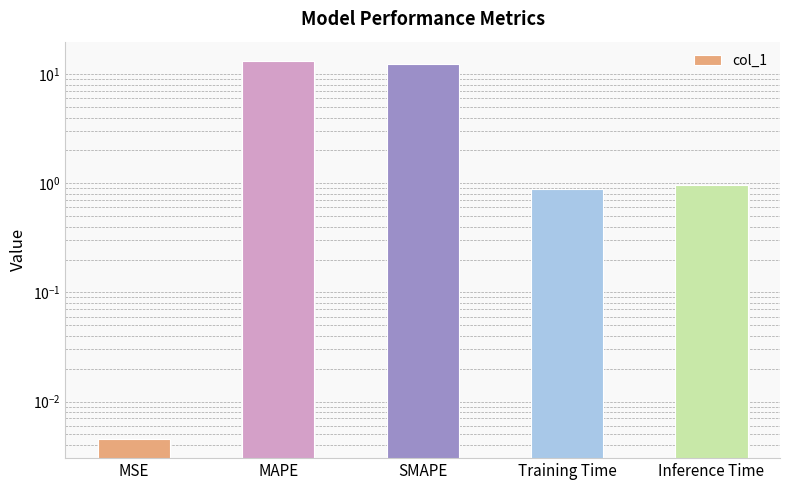

Reading right to left, extract all data points from this chart.

1.0	0.9	12.5	13.3	0.0